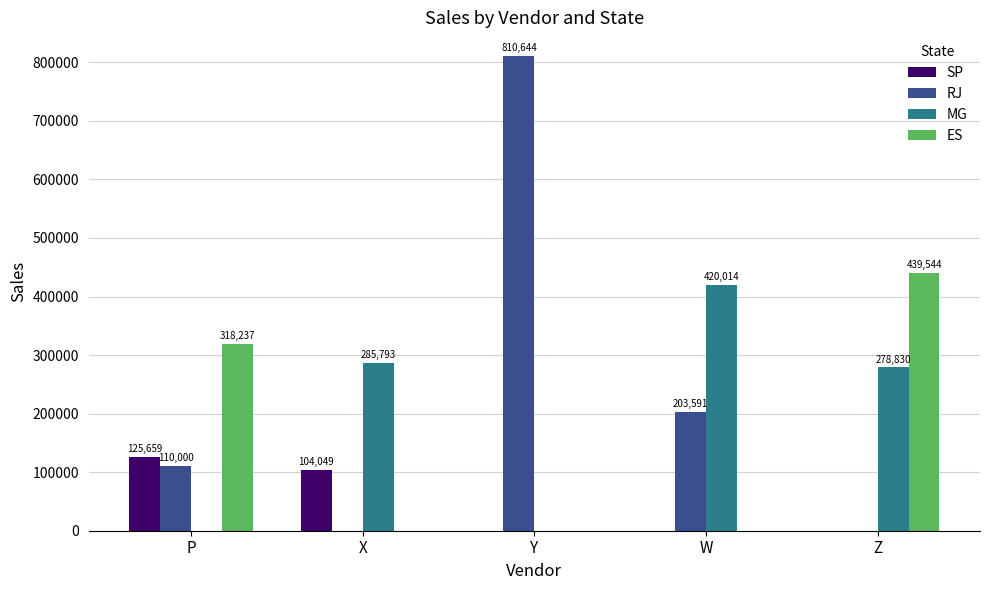

What is the difference between the ES values at Z and P?

121307